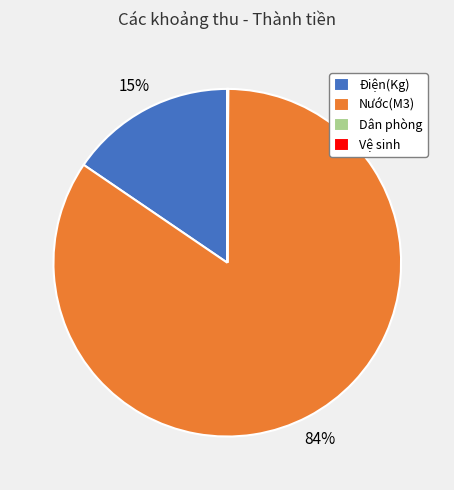

Which category has the biggest portion of the pie?

Nước(M3)